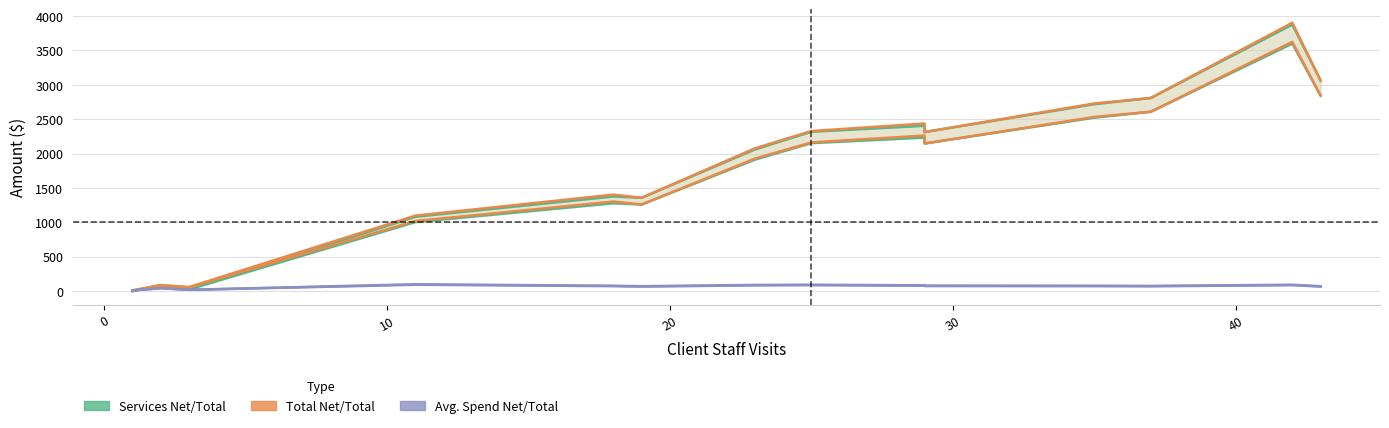

How many interior local valleys does the Total (Net) series have?

3